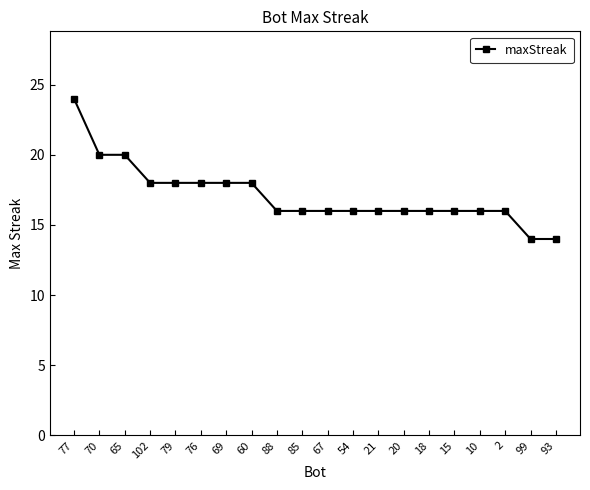

The chart shows a value of 25 at 20. True or false?

False